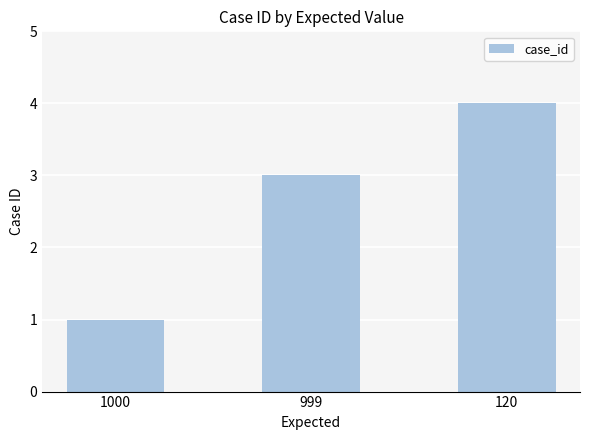

The value at 120 is 6. True or false?

False